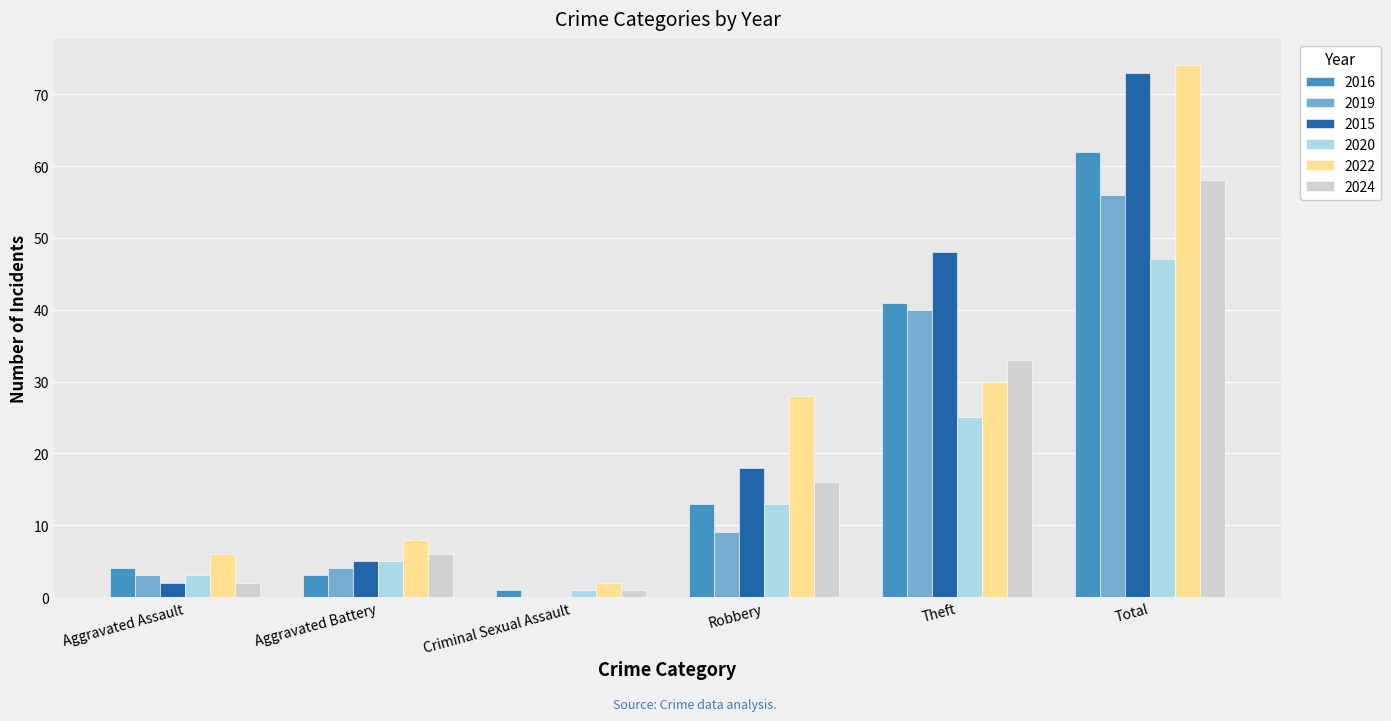

Read the 2022 value at Total, to the nearest 10.

70